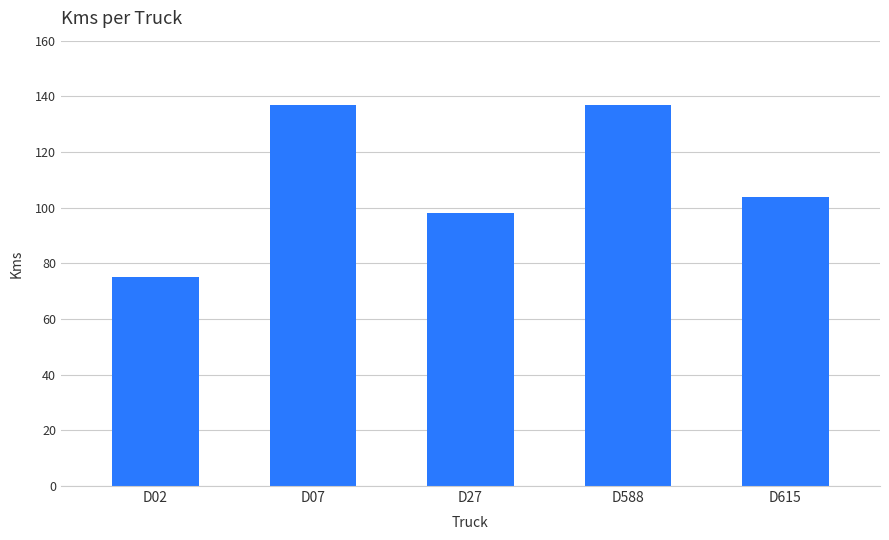

What is the minimum value shown in the chart?

75